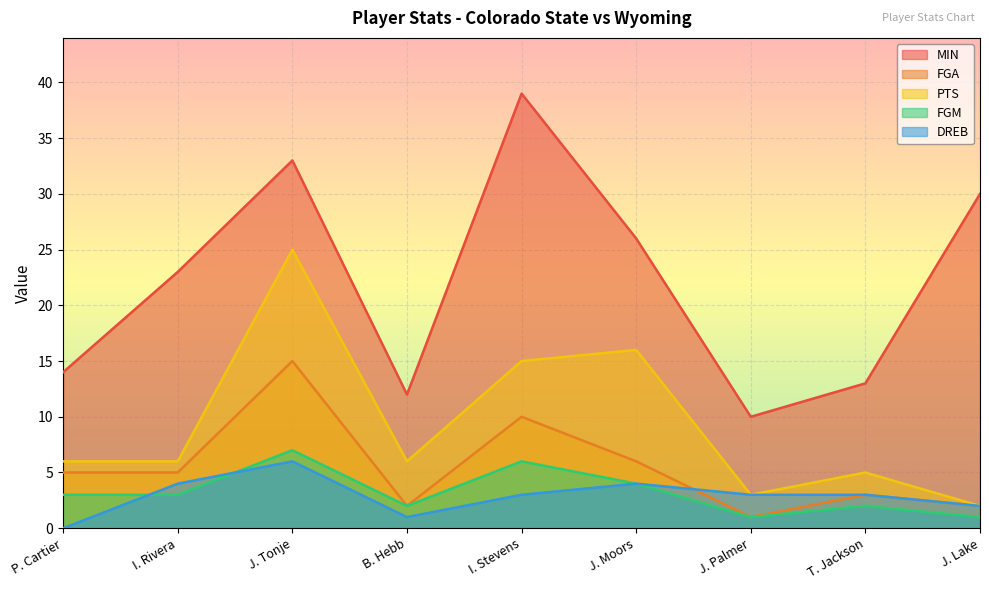

Between J. Lake and J. Tonje, which is larger?

J. Tonje